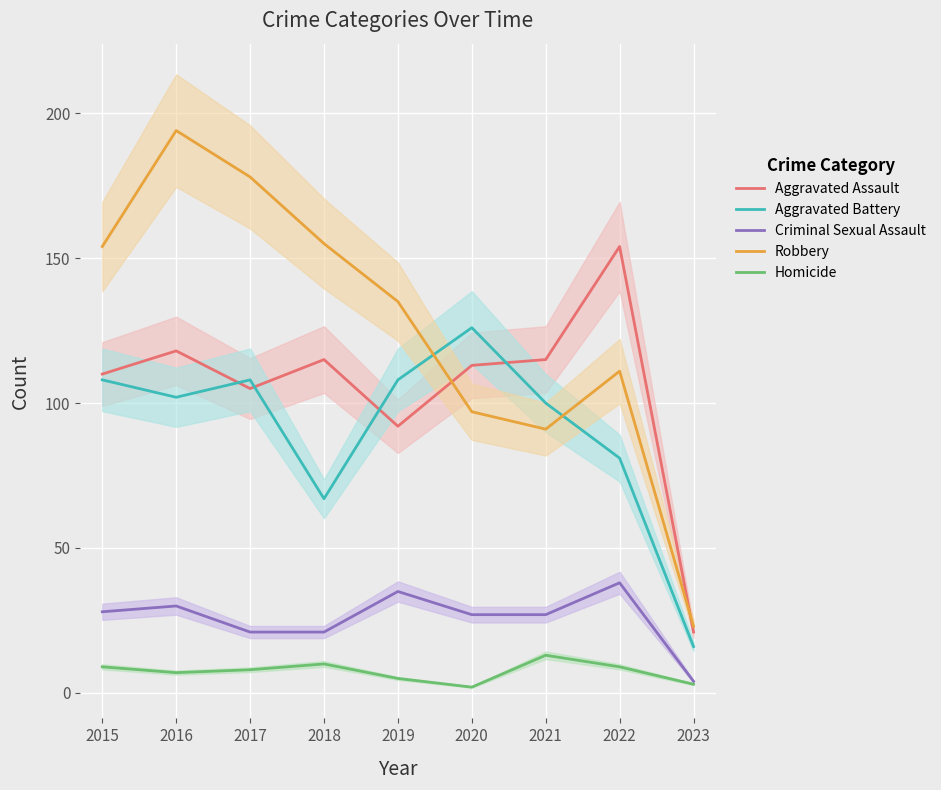

What is the sum of the Robbery values at 2019 and 2021?

226